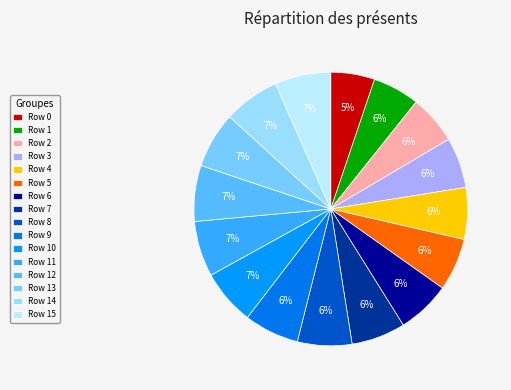

Count the number of slices in the pie.

16